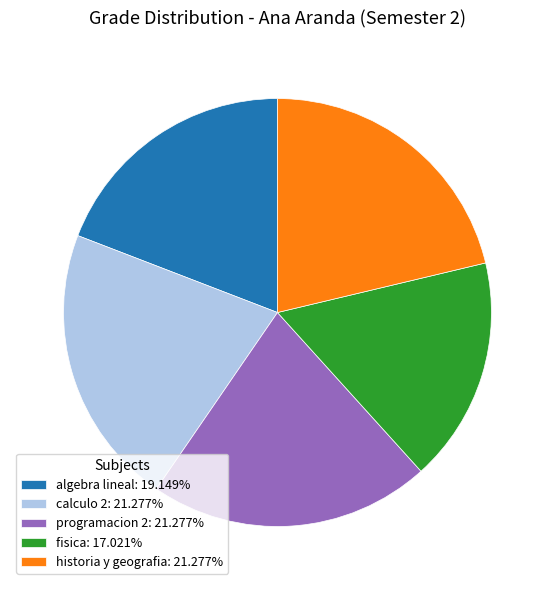

What is the ratio of the value at programacion 2: 21.277% to the value at algebra lineal: 19.149%?

1.1